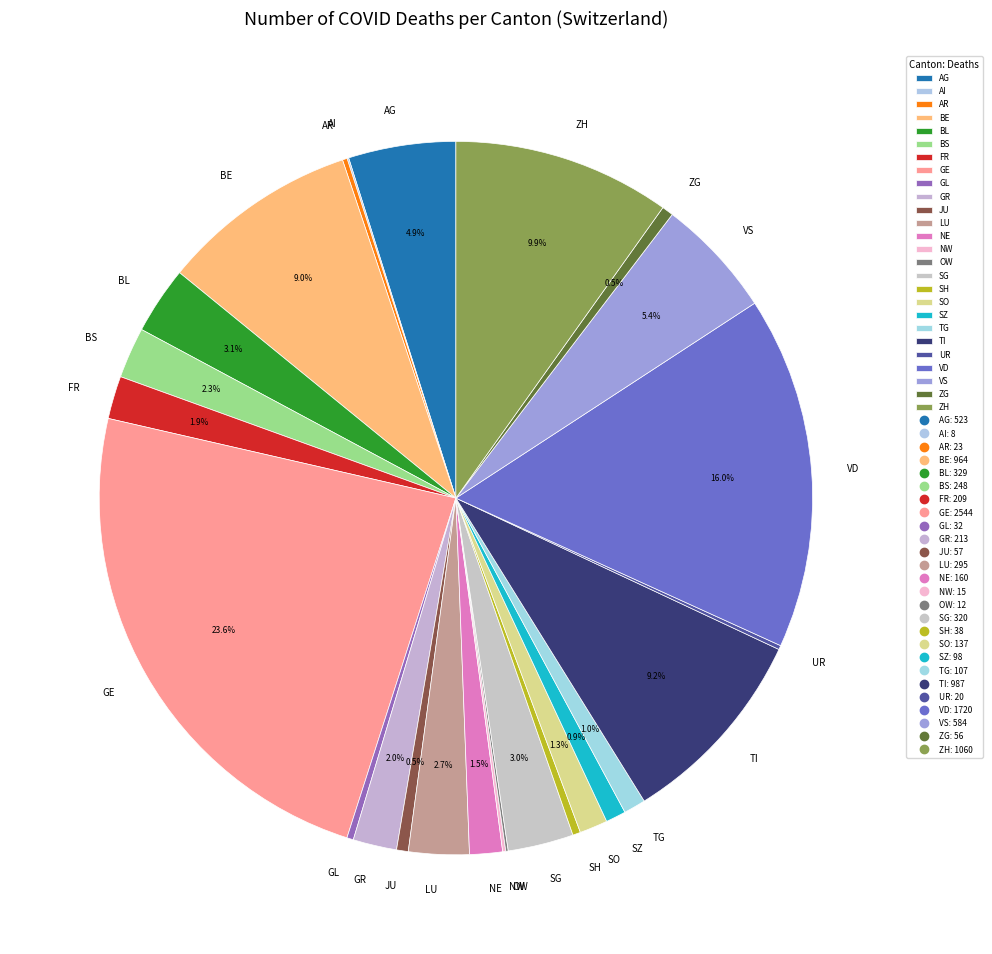

To the nearest percent, what is the combined percentage of TG and AG?

6%